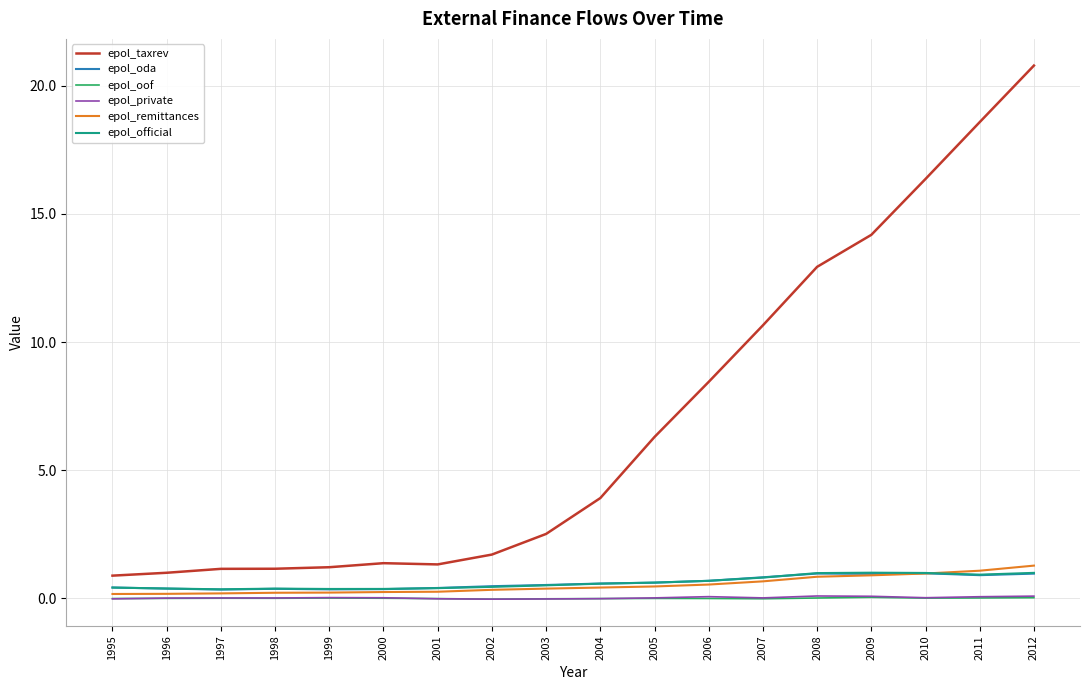

Which category has the highest value across all series?

2012